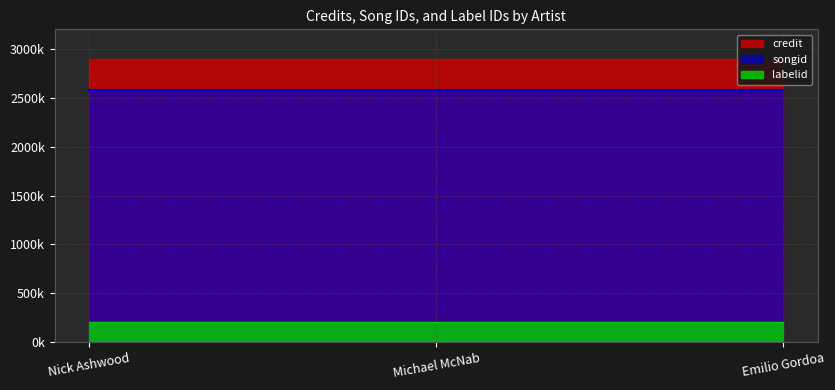

What is the total value across all series at Michael McNab?

5685658